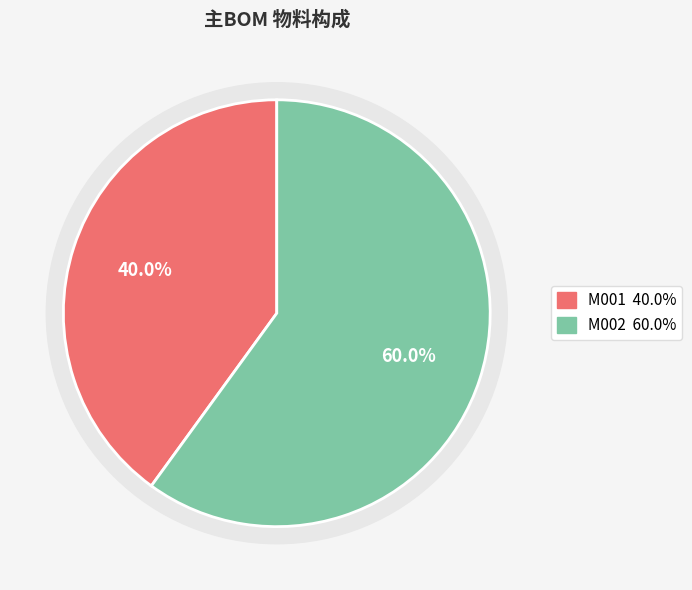

Does M001 account for over 50% of the chart?

No